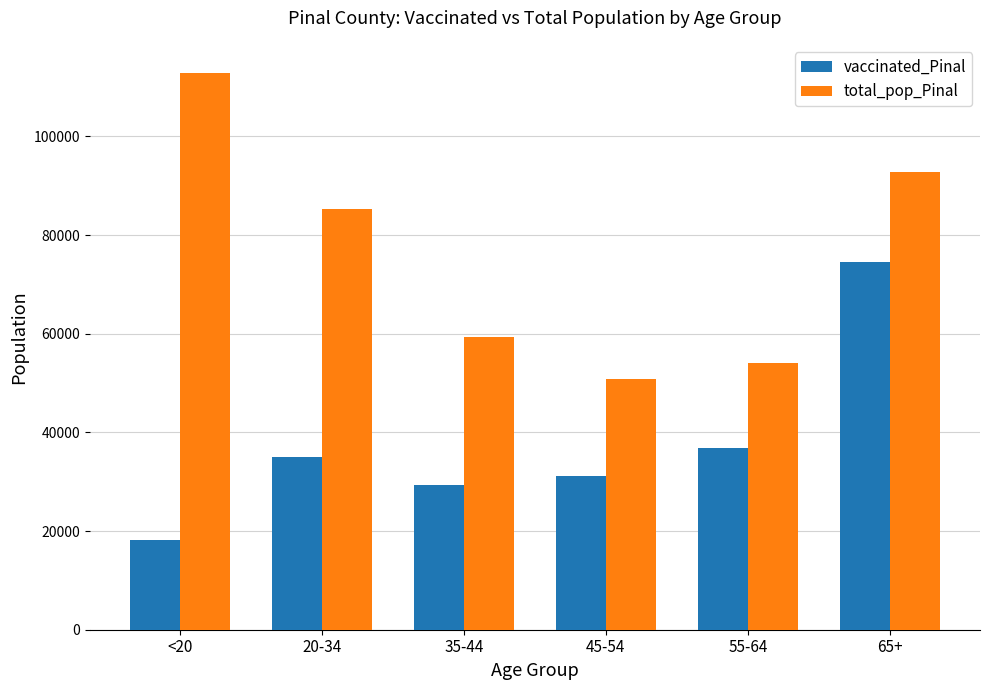

What is the sum of all vaccinated_Pinal values?

225020